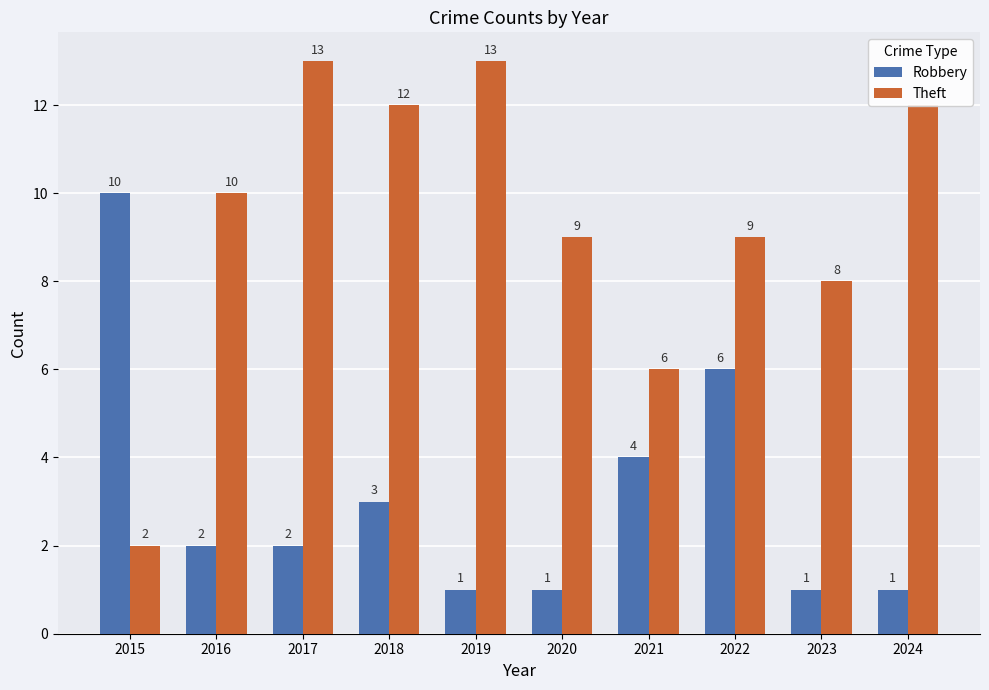

Is the value of Robbery at 2023 greater than the value of Theft at 2024?

No